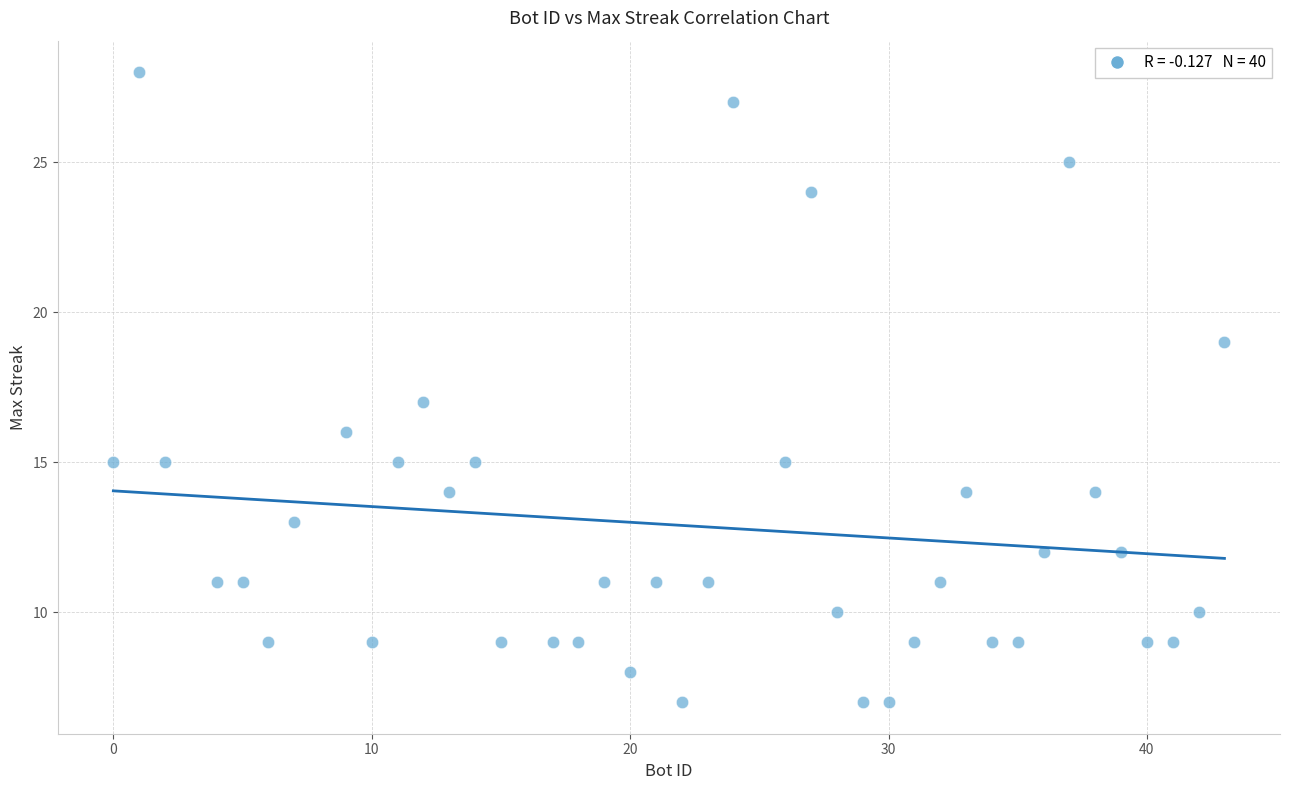

What is the range of X values (max minus min)?

43